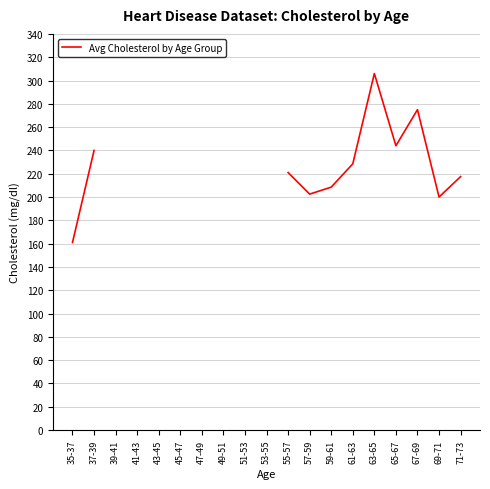

Which category has the highest value across all series?

63-65